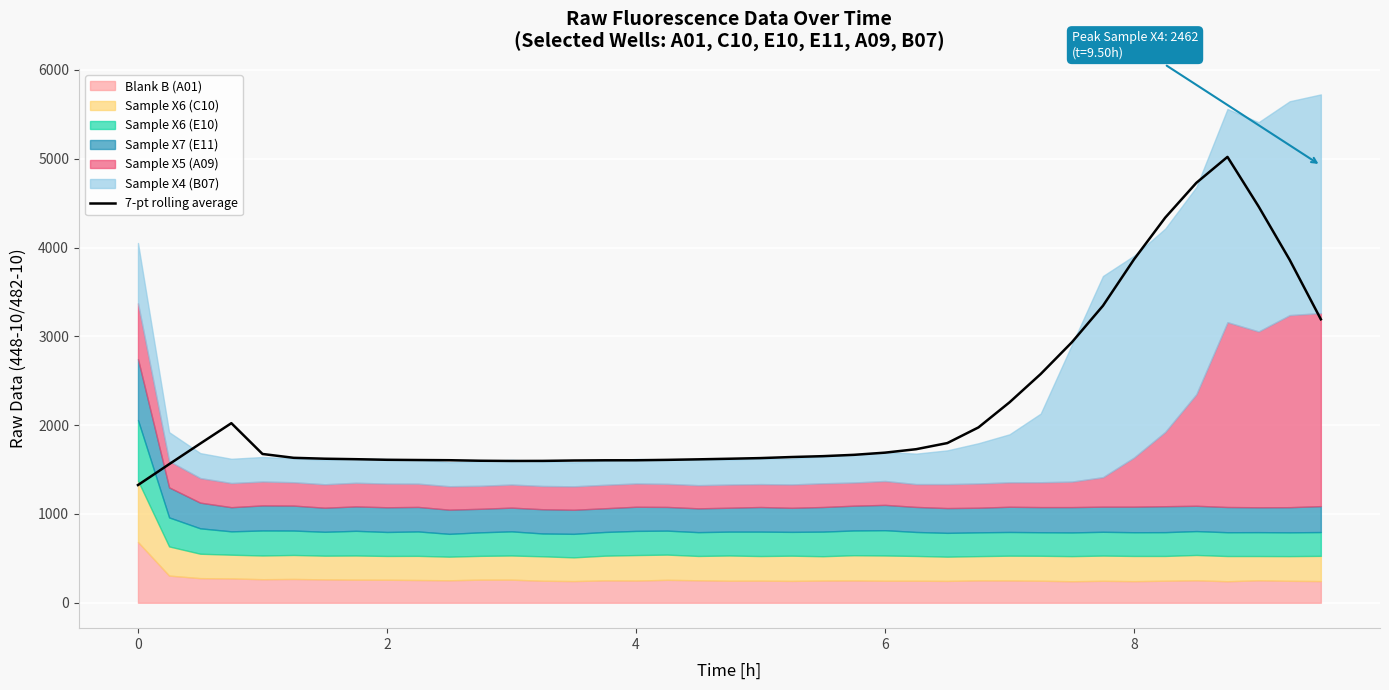

What is the maximum value for 7-pt rolling average?

5020.4